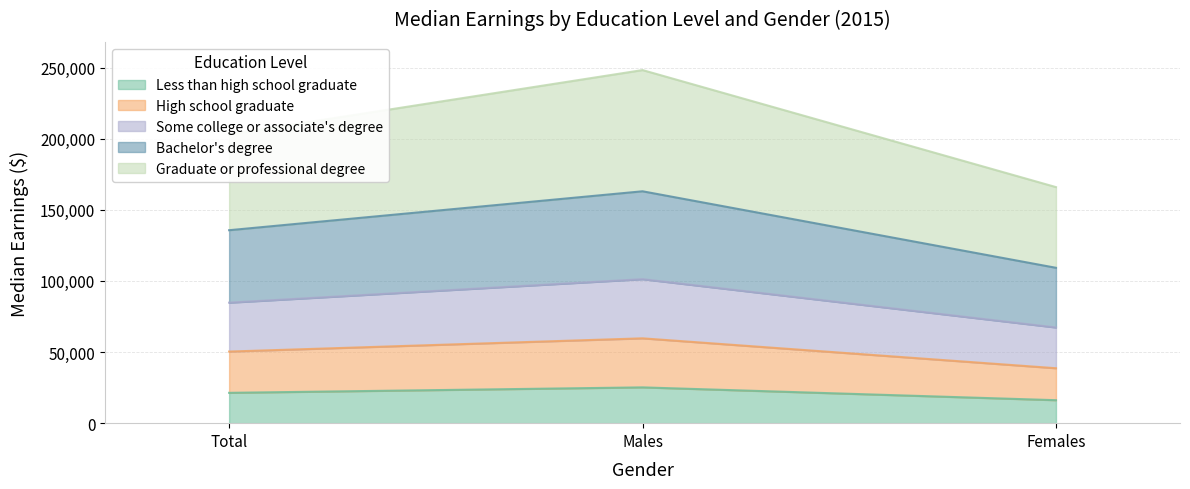

At which category is the sum across all series the highest?

Males